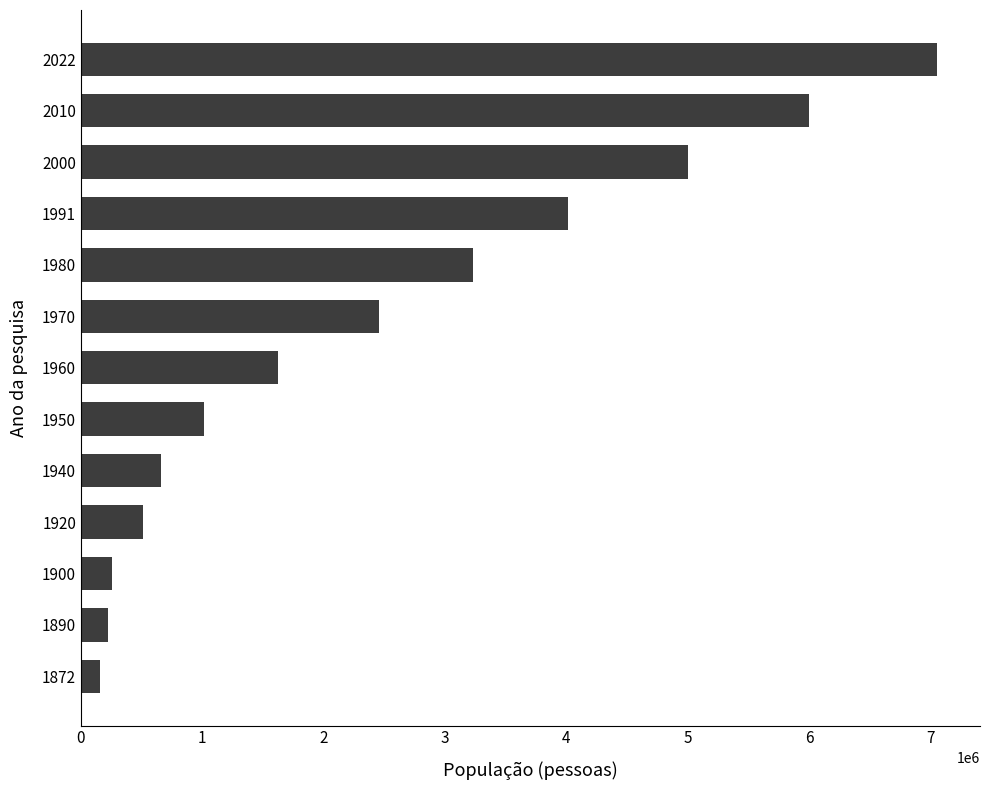

Approximately how many times larger is the value at 2022 compared to 2010?

1.2